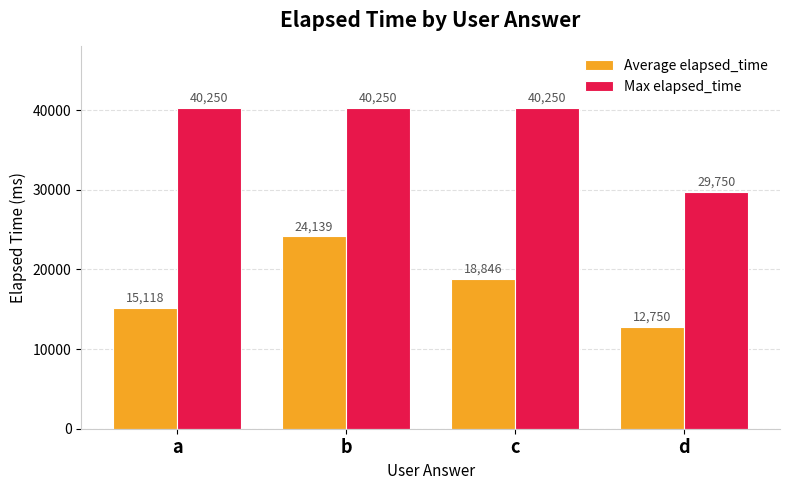

What is the sum of the Max elapsed_time values at c and d?

70000.0